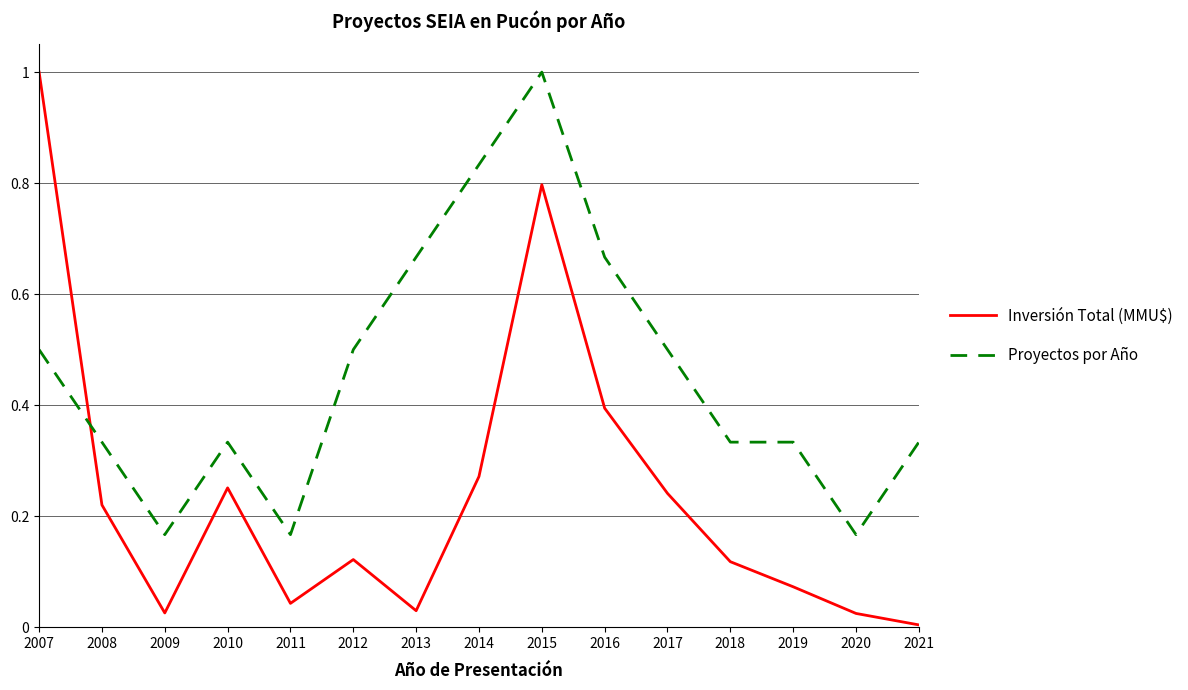

At which category is the sum across all series the highest?

2015